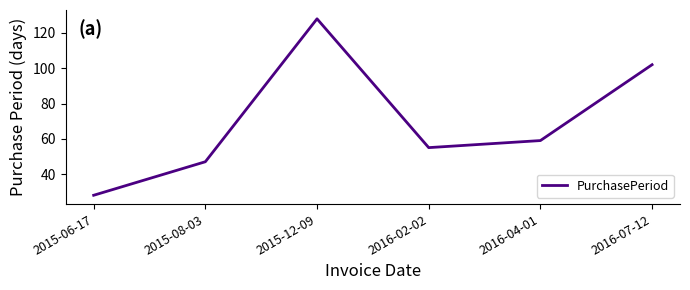

What is the change in value from 2015-08-03 to 2016-04-01?

+12